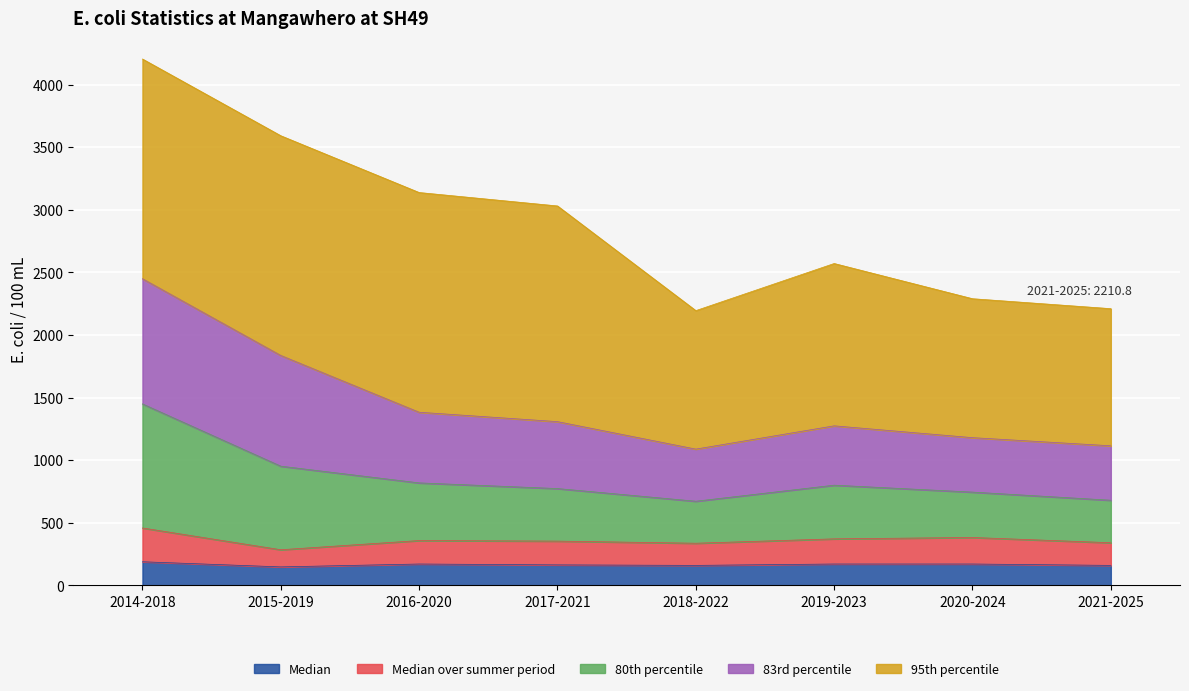

The value of Median at 2016-2020 is 171.0. True or false?

True